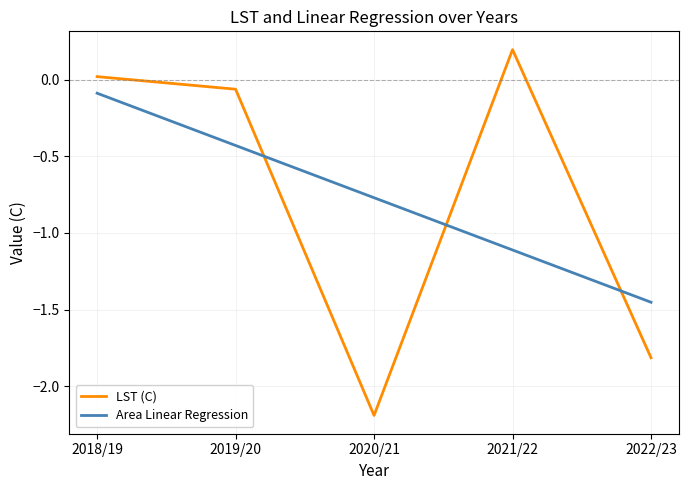

Which category has the lowest value in the Area Linear Regression series?

2022/23